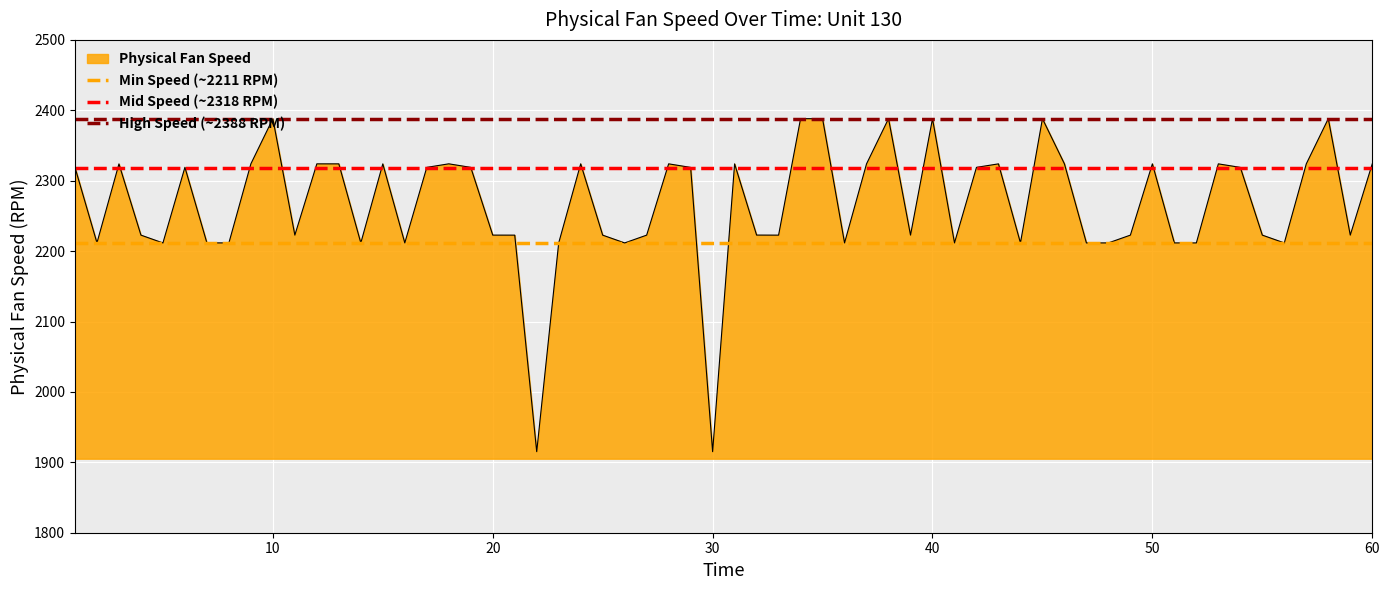

True or false: Physical Fan Speed has a value of 2323.9 at 50.

True